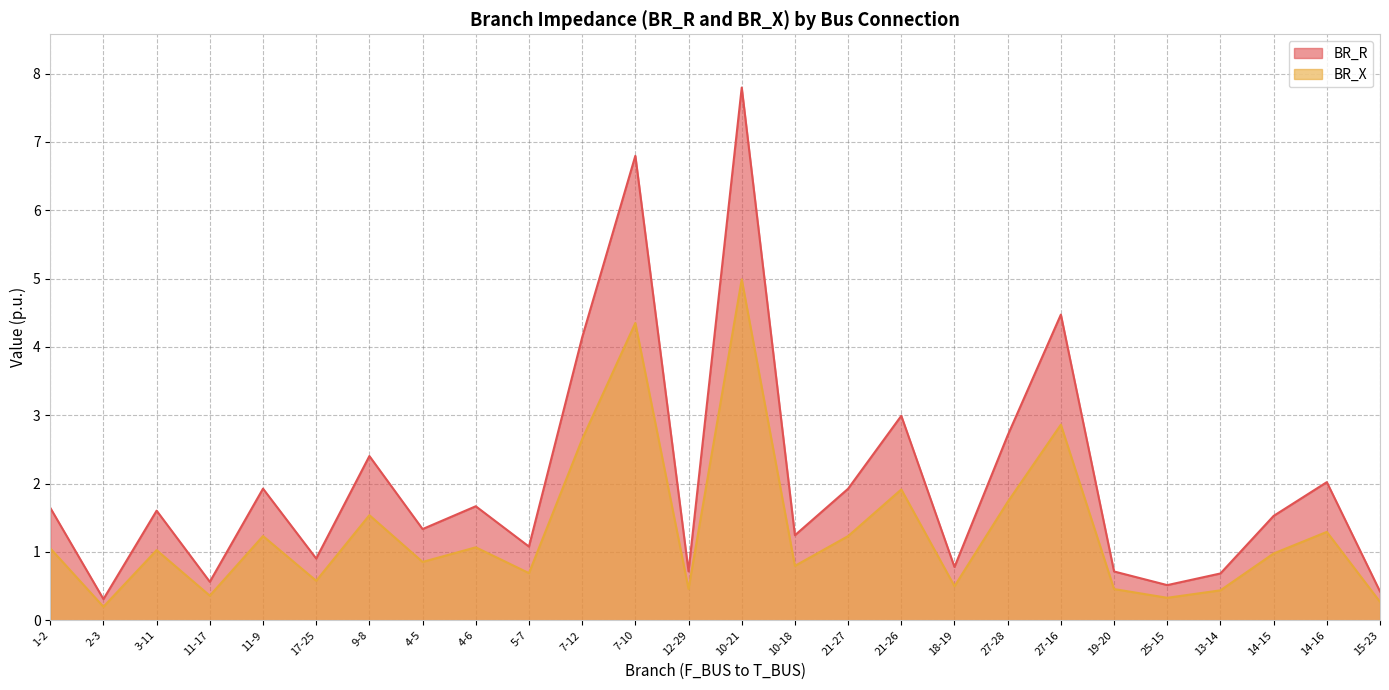

Rank the series by their maximum value, from highest to lowest.

BR_R, BR_X